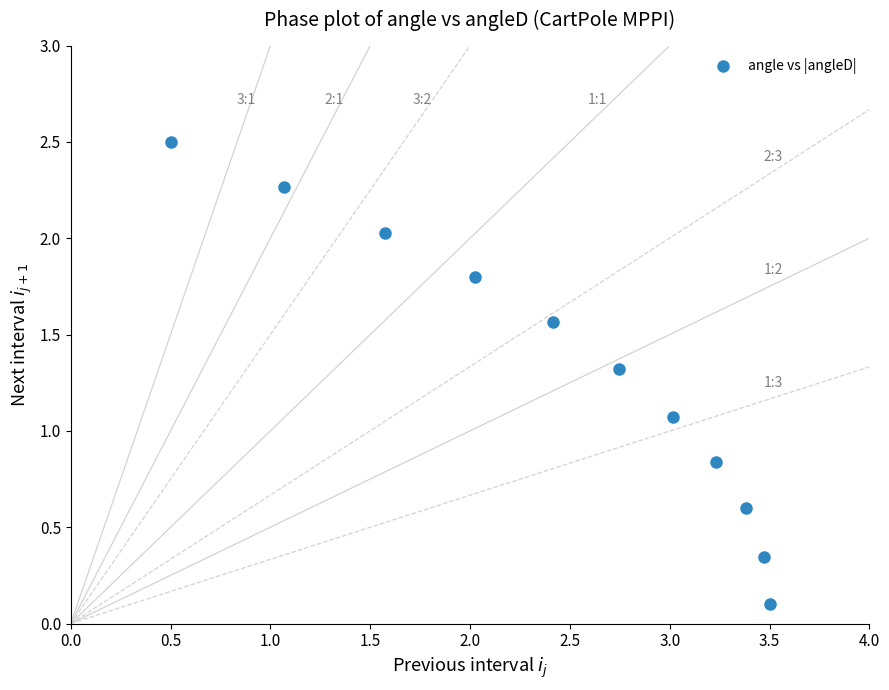

What is the average X value?

2.4